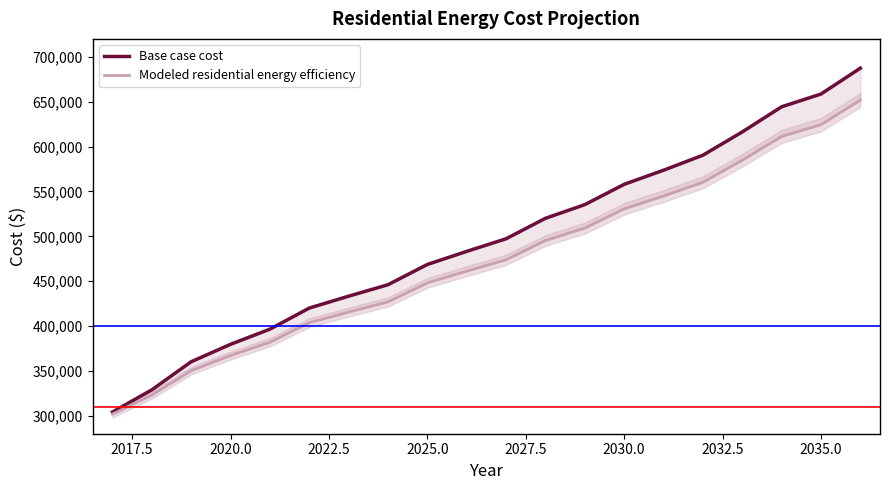

What is the spread (max minus min) of values at 2020.0?

12482.2